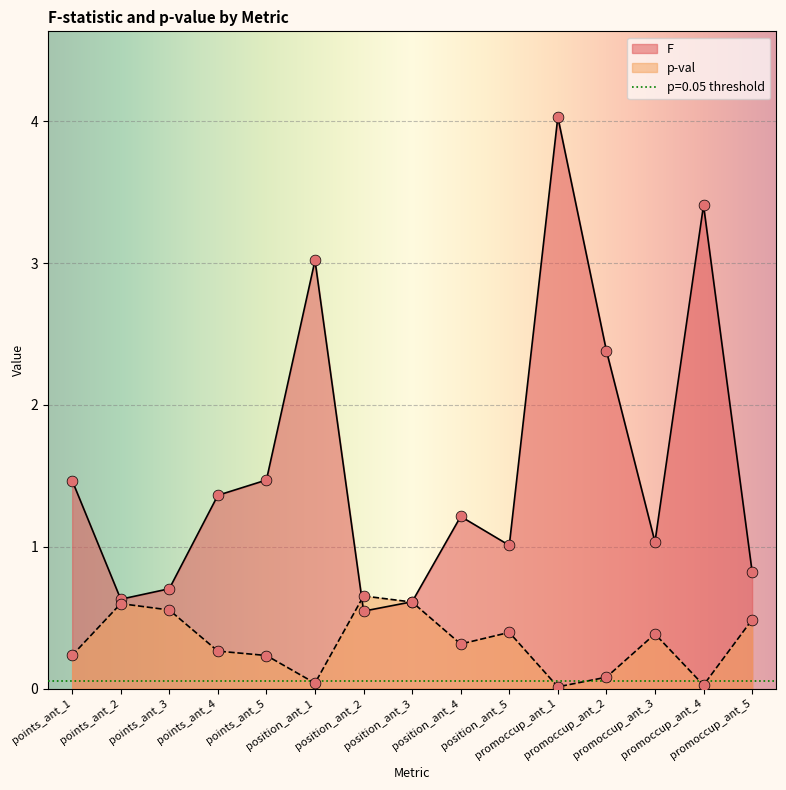

What is the total value across all series at promoccup_ant_5?

1.3